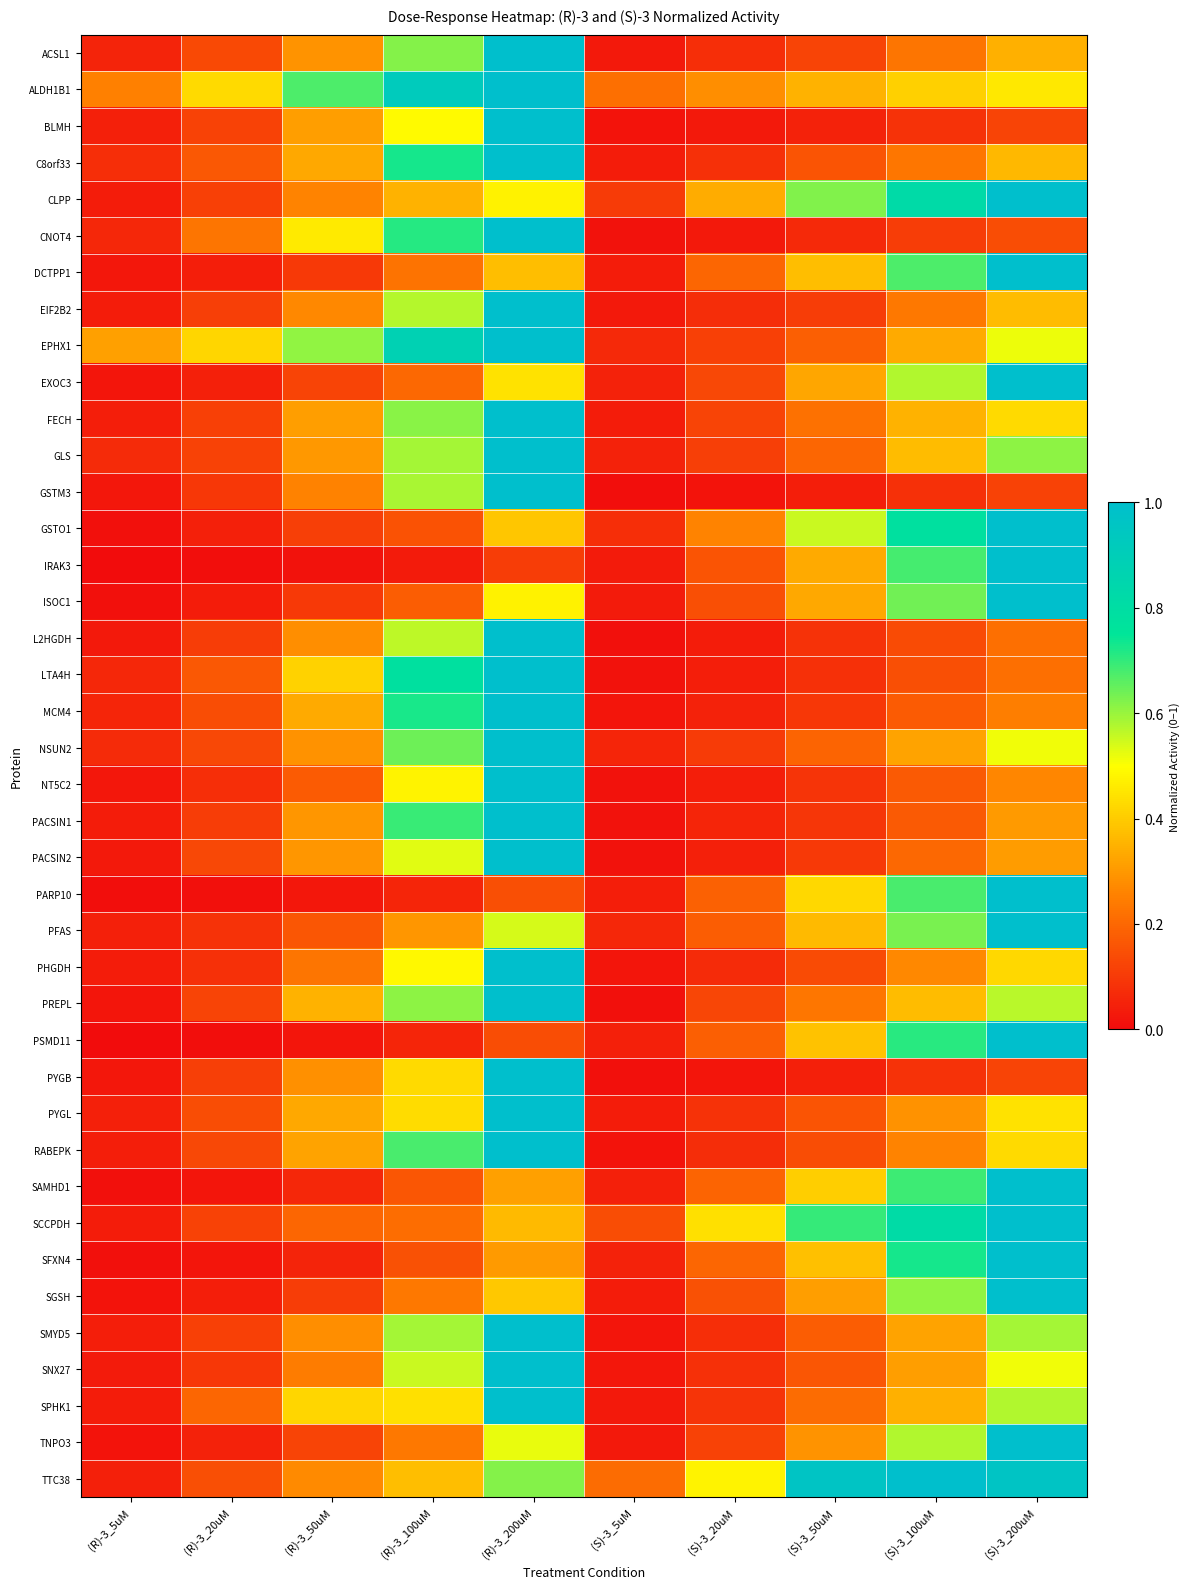

Reading left to right, what are all the values shown in this chart?

ACSL1: (R)-3_5uM=0.1	(R)-3_20uM=0.1	(R)-3_50uM=0.3	(R)-3_100uM=0.6	(R)-3_200uM=1.0	(S)-3_5uM=0.0	(S)-3_20uM=0.1	(S)-3_50uM=0.1	(S)-3_100uM=0.2	(S)-3_200uM=0.3
ALDH1B1: (R)-3_5uM=0.3	(R)-3_20uM=0.4	(R)-3_50uM=0.7	(R)-3_100uM=0.9	(R)-3_200uM=1.0	(S)-3_5uM=0.2	(S)-3_20uM=0.3	(S)-3_50uM=0.3	(S)-3_100uM=0.4	(S)-3_200uM=0.5
BLMH: (R)-3_5uM=0.0	(R)-3_20uM=0.1	(R)-3_50uM=0.3	(R)-3_100uM=0.5	(R)-3_200uM=1.0	(S)-3_5uM=0.0	(S)-3_20uM=0.0	(S)-3_50uM=0.0	(S)-3_100uM=0.1	(S)-3_200uM=0.1
C8orf33: (R)-3_5uM=0.1	(R)-3_20uM=0.2	(R)-3_50uM=0.3	(R)-3_100uM=0.7	(R)-3_200uM=1.0	(S)-3_5uM=0.0	(S)-3_20uM=0.1	(S)-3_50uM=0.2	(S)-3_100uM=0.2	(S)-3_200uM=0.4
CLPP: (R)-3_5uM=0.0	(R)-3_20uM=0.1	(R)-3_50uM=0.3	(R)-3_100uM=0.3	(R)-3_200uM=0.5	(S)-3_5uM=0.1	(S)-3_20uM=0.3	(S)-3_50uM=0.6	(S)-3_100uM=0.8	(S)-3_200uM=1.0
CNOT4: (R)-3_5uM=0.1	(R)-3_20uM=0.2	(R)-3_50uM=0.5	(R)-3_100uM=0.7	(R)-3_200uM=1.0	(S)-3_5uM=0.0	(S)-3_20uM=0.0	(S)-3_50uM=0.1	(S)-3_100uM=0.1	(S)-3_200uM=0.1
DCTPP1: (R)-3_5uM=0.0	(R)-3_20uM=0.0	(R)-3_50uM=0.1	(R)-3_100uM=0.2	(R)-3_200uM=0.4	(S)-3_5uM=0.0	(S)-3_20uM=0.2	(S)-3_50uM=0.4	(S)-3_100uM=0.7	(S)-3_200uM=1.0
EIF2B2: (R)-3_5uM=0.0	(R)-3_20uM=0.1	(R)-3_50uM=0.3	(R)-3_100uM=0.6	(R)-3_200uM=1.0	(S)-3_5uM=0.0	(S)-3_20uM=0.1	(S)-3_50uM=0.1	(S)-3_100uM=0.2	(S)-3_200uM=0.4
EPHX1: (R)-3_5uM=0.3	(R)-3_20uM=0.4	(R)-3_50uM=0.6	(R)-3_100uM=0.9	(R)-3_200uM=1.0	(S)-3_5uM=0.1	(S)-3_20uM=0.1	(S)-3_50uM=0.2	(S)-3_100uM=0.3	(S)-3_200uM=0.5
EXOC3: (R)-3_5uM=0.0	(R)-3_20uM=0.0	(R)-3_50uM=0.1	(R)-3_100uM=0.2	(R)-3_200uM=0.4	(S)-3_5uM=0.0	(S)-3_20uM=0.1	(S)-3_50uM=0.3	(S)-3_100uM=0.6	(S)-3_200uM=1.0
FECH: (R)-3_5uM=0.0	(R)-3_20uM=0.1	(R)-3_50uM=0.3	(R)-3_100uM=0.6	(R)-3_200uM=1.0	(S)-3_5uM=0.0	(S)-3_20uM=0.1	(S)-3_50uM=0.2	(S)-3_100uM=0.3	(S)-3_200uM=0.4
GLS: (R)-3_5uM=0.1	(R)-3_20uM=0.1	(R)-3_50uM=0.3	(R)-3_100uM=0.6	(R)-3_200uM=1.0	(S)-3_5uM=0.1	(S)-3_20uM=0.1	(S)-3_50uM=0.2	(S)-3_100uM=0.4	(S)-3_200uM=0.6
GSTM3: (R)-3_5uM=0.0	(R)-3_20uM=0.1	(R)-3_50uM=0.3	(R)-3_100uM=0.6	(R)-3_200uM=1.0	(S)-3_5uM=0.0	(S)-3_20uM=0.0	(S)-3_50uM=0.0	(S)-3_100uM=0.1	(S)-3_200uM=0.1
GSTO1: (R)-3_5uM=0.0	(R)-3_20uM=0.0	(R)-3_50uM=0.1	(R)-3_100uM=0.2	(R)-3_200uM=0.4	(S)-3_5uM=0.1	(S)-3_20uM=0.3	(S)-3_50uM=0.6	(S)-3_100uM=0.8	(S)-3_200uM=1.0
IRAK3: (R)-3_5uM=0.0	(R)-3_20uM=0.0	(R)-3_50uM=0.0	(R)-3_100uM=0.0	(R)-3_200uM=0.1	(S)-3_5uM=0.0	(S)-3_20uM=0.2	(S)-3_50uM=0.3	(S)-3_100uM=0.7	(S)-3_200uM=1.0
ISOC1: (R)-3_5uM=0.0	(R)-3_20uM=0.0	(R)-3_50uM=0.1	(R)-3_100uM=0.2	(R)-3_200uM=0.5	(S)-3_5uM=0.0	(S)-3_20uM=0.1	(S)-3_50uM=0.3	(S)-3_100uM=0.6	(S)-3_200uM=1.0
L2HGDH: (R)-3_5uM=0.0	(R)-3_20uM=0.1	(R)-3_50uM=0.3	(R)-3_100uM=0.6	(R)-3_200uM=1.0	(S)-3_5uM=0.0	(S)-3_20uM=0.0	(S)-3_50uM=0.1	(S)-3_100uM=0.1	(S)-3_200uM=0.2
LTA4H: (R)-3_5uM=0.1	(R)-3_20uM=0.2	(R)-3_50uM=0.4	(R)-3_100uM=0.8	(R)-3_200uM=1.0	(S)-3_5uM=0.0	(S)-3_20uM=0.0	(S)-3_50uM=0.1	(S)-3_100uM=0.1	(S)-3_200uM=0.2
MCM4: (R)-3_5uM=0.1	(R)-3_20uM=0.1	(R)-3_50uM=0.3	(R)-3_100uM=0.7	(R)-3_200uM=1.0	(S)-3_5uM=0.0	(S)-3_20uM=0.0	(S)-3_50uM=0.1	(S)-3_100uM=0.2	(S)-3_200uM=0.2
NSUN2: (R)-3_5uM=0.1	(R)-3_20uM=0.1	(R)-3_50uM=0.3	(R)-3_100uM=0.6	(R)-3_200uM=1.0	(S)-3_5uM=0.1	(S)-3_20uM=0.1	(S)-3_50uM=0.2	(S)-3_100uM=0.3	(S)-3_200uM=0.5
NT5C2: (R)-3_5uM=0.0	(R)-3_20uM=0.1	(R)-3_50uM=0.2	(R)-3_100uM=0.5	(R)-3_200uM=1.0	(S)-3_5uM=0.0	(S)-3_20uM=0.0	(S)-3_50uM=0.1	(S)-3_100uM=0.2	(S)-3_200uM=0.3
PACSIN1: (R)-3_5uM=0.0	(R)-3_20uM=0.1	(R)-3_50uM=0.3	(R)-3_100uM=0.7	(R)-3_200uM=1.0	(S)-3_5uM=0.0	(S)-3_20uM=0.1	(S)-3_50uM=0.1	(S)-3_100uM=0.2	(S)-3_200uM=0.3
PACSIN2: (R)-3_5uM=0.0	(R)-3_20uM=0.1	(R)-3_50uM=0.3	(R)-3_100uM=0.5	(R)-3_200uM=1.0	(S)-3_5uM=0.0	(S)-3_20uM=0.0	(S)-3_50uM=0.1	(S)-3_100uM=0.2	(S)-3_200uM=0.3
PARP10: (R)-3_5uM=0.0	(R)-3_20uM=0.0	(R)-3_50uM=0.0	(R)-3_100uM=0.1	(R)-3_200uM=0.1	(S)-3_5uM=0.0	(S)-3_20uM=0.2	(S)-3_50uM=0.4	(S)-3_100uM=0.7	(S)-3_200uM=1.0
PFAS: (R)-3_5uM=0.0	(R)-3_20uM=0.1	(R)-3_50uM=0.2	(R)-3_100uM=0.3	(R)-3_200uM=0.5	(S)-3_5uM=0.1	(S)-3_20uM=0.2	(S)-3_50uM=0.4	(S)-3_100uM=0.6	(S)-3_200uM=1.0
PHGDH: (R)-3_5uM=0.0	(R)-3_20uM=0.1	(R)-3_50uM=0.2	(R)-3_100uM=0.5	(R)-3_200uM=1.0	(S)-3_5uM=0.0	(S)-3_20uM=0.1	(S)-3_50uM=0.1	(S)-3_100uM=0.3	(S)-3_200uM=0.4
PREPL: (R)-3_5uM=0.0	(R)-3_20uM=0.1	(R)-3_50uM=0.3	(R)-3_100uM=0.6	(R)-3_200uM=1.0	(S)-3_5uM=0.0	(S)-3_20uM=0.1	(S)-3_50uM=0.2	(S)-3_100uM=0.4	(S)-3_200uM=0.6
PSMD11: (R)-3_5uM=0.0	(R)-3_20uM=0.0	(R)-3_50uM=0.0	(R)-3_100uM=0.1	(R)-3_200uM=0.1	(S)-3_5uM=0.0	(S)-3_20uM=0.2	(S)-3_50uM=0.4	(S)-3_100uM=0.7	(S)-3_200uM=1.0
PYGB: (R)-3_5uM=0.0	(R)-3_20uM=0.1	(R)-3_50uM=0.3	(R)-3_100uM=0.4	(R)-3_200uM=1.0	(S)-3_5uM=0.0	(S)-3_20uM=0.0	(S)-3_50uM=0.0	(S)-3_100uM=0.1	(S)-3_200uM=0.1
PYGL: (R)-3_5uM=0.0	(R)-3_20uM=0.1	(R)-3_50uM=0.3	(R)-3_100uM=0.4	(R)-3_200uM=1.0	(S)-3_5uM=0.0	(S)-3_20uM=0.1	(S)-3_50uM=0.2	(S)-3_100uM=0.3	(S)-3_200uM=0.4
RABEPK: (R)-3_5uM=0.0	(R)-3_20uM=0.1	(R)-3_50uM=0.3	(R)-3_100uM=0.7	(R)-3_200uM=1.0	(S)-3_5uM=0.0	(S)-3_20uM=0.1	(S)-3_50uM=0.1	(S)-3_100uM=0.3	(S)-3_200uM=0.4
SAMHD1: (R)-3_5uM=0.0	(R)-3_20uM=0.0	(R)-3_50uM=0.1	(R)-3_100uM=0.2	(R)-3_200uM=0.3	(S)-3_5uM=0.0	(S)-3_20uM=0.2	(S)-3_50uM=0.4	(S)-3_100uM=0.7	(S)-3_200uM=1.0
SCCPDH: (R)-3_5uM=0.0	(R)-3_20uM=0.1	(R)-3_50uM=0.2	(R)-3_100uM=0.2	(R)-3_200uM=0.4	(S)-3_5uM=0.1	(S)-3_20uM=0.4	(S)-3_50uM=0.7	(S)-3_100uM=0.8	(S)-3_200uM=1.0
SFXN4: (R)-3_5uM=0.0	(R)-3_20uM=0.0	(R)-3_50uM=0.1	(R)-3_100uM=0.1	(R)-3_200uM=0.3	(S)-3_5uM=0.0	(S)-3_20uM=0.2	(S)-3_50uM=0.4	(S)-3_100uM=0.7	(S)-3_200uM=1.0
SGSH: (R)-3_5uM=0.0	(R)-3_20uM=0.0	(R)-3_50uM=0.1	(R)-3_100uM=0.2	(R)-3_200uM=0.4	(S)-3_5uM=0.0	(S)-3_20uM=0.2	(S)-3_50uM=0.3	(S)-3_100uM=0.6	(S)-3_200uM=1.0
SMYD5: (R)-3_5uM=0.0	(R)-3_20uM=0.1	(R)-3_50uM=0.3	(R)-3_100uM=0.6	(R)-3_200uM=1.0	(S)-3_5uM=0.0	(S)-3_20uM=0.1	(S)-3_50uM=0.2	(S)-3_100uM=0.3	(S)-3_200uM=0.6
SNX27: (R)-3_5uM=0.0	(R)-3_20uM=0.1	(R)-3_50uM=0.2	(R)-3_100uM=0.6	(R)-3_200uM=1.0	(S)-3_5uM=0.0	(S)-3_20uM=0.1	(S)-3_50uM=0.2	(S)-3_100uM=0.3	(S)-3_200uM=0.5
SPHK1: (R)-3_5uM=0.0	(R)-3_20uM=0.2	(R)-3_50uM=0.4	(R)-3_100uM=0.4	(R)-3_200uM=1.0	(S)-3_5uM=0.0	(S)-3_20uM=0.1	(S)-3_50uM=0.2	(S)-3_100uM=0.3	(S)-3_200uM=0.6
TNPO3: (R)-3_5uM=0.0	(R)-3_20uM=0.0	(R)-3_50uM=0.1	(R)-3_100uM=0.2	(R)-3_200uM=0.5	(S)-3_5uM=0.0	(S)-3_20uM=0.1	(S)-3_50uM=0.3	(S)-3_100uM=0.6	(S)-3_200uM=1.0
TTC38: (R)-3_5uM=0.0	(R)-3_20uM=0.1	(R)-3_50uM=0.3	(R)-3_100uM=0.4	(R)-3_200uM=0.6	(S)-3_5uM=0.2	(S)-3_20uM=0.5	(S)-3_50uM=1.0	(S)-3_100uM=1.0	(S)-3_200uM=1.0